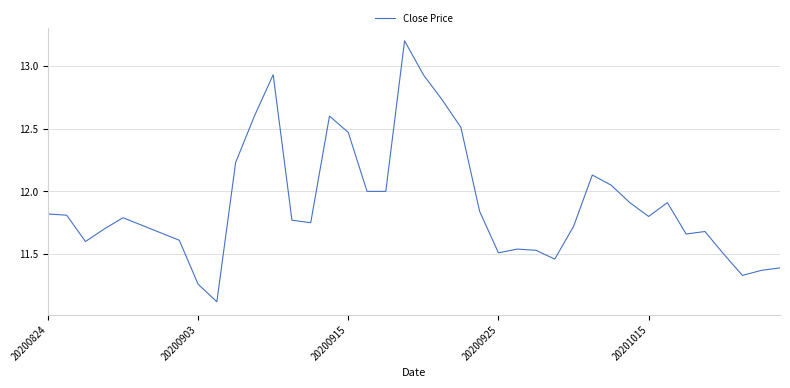

What is the sum of all values?

476.2